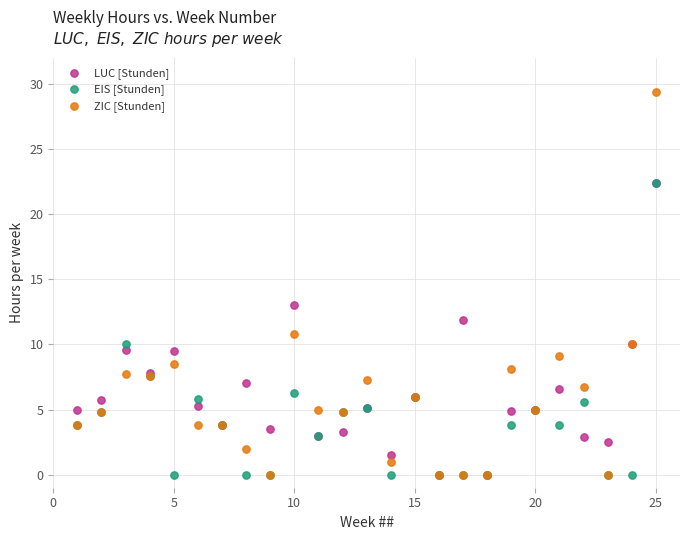

Across all series, what Y value is closest to 14?

13.0